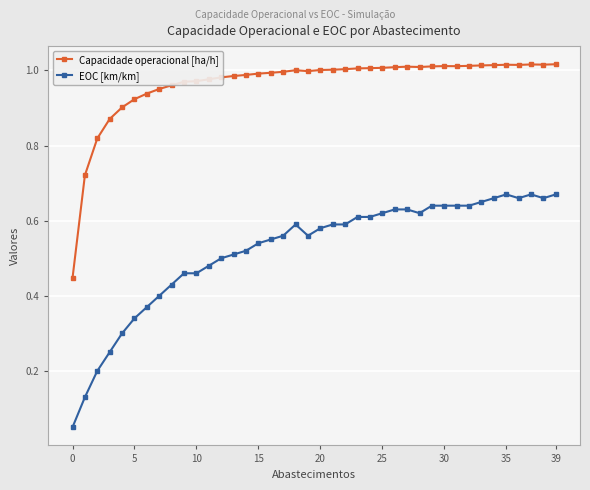

Which series has the largest total across all categories?

Capacidade operacional [ha/h]